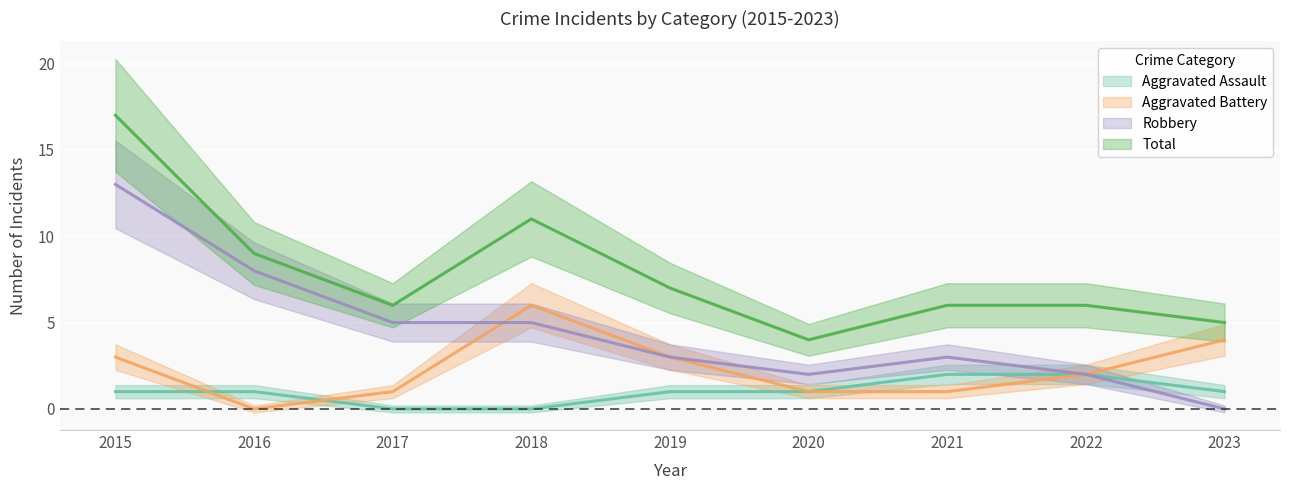

Is it true that Aggravated Battery equals 9 at 2018?

False